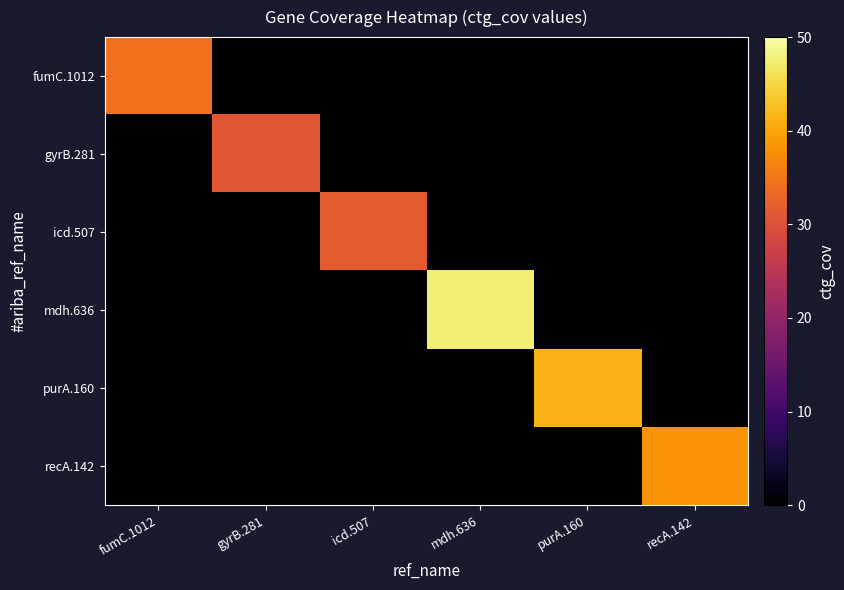

What is the difference between the highest and lowest values at fumC.1012?

34.3